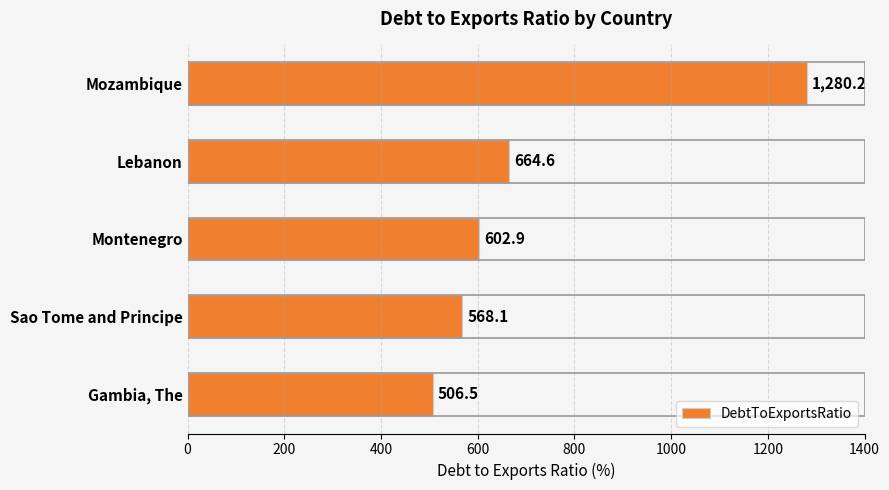

How many bars are there in total?

5